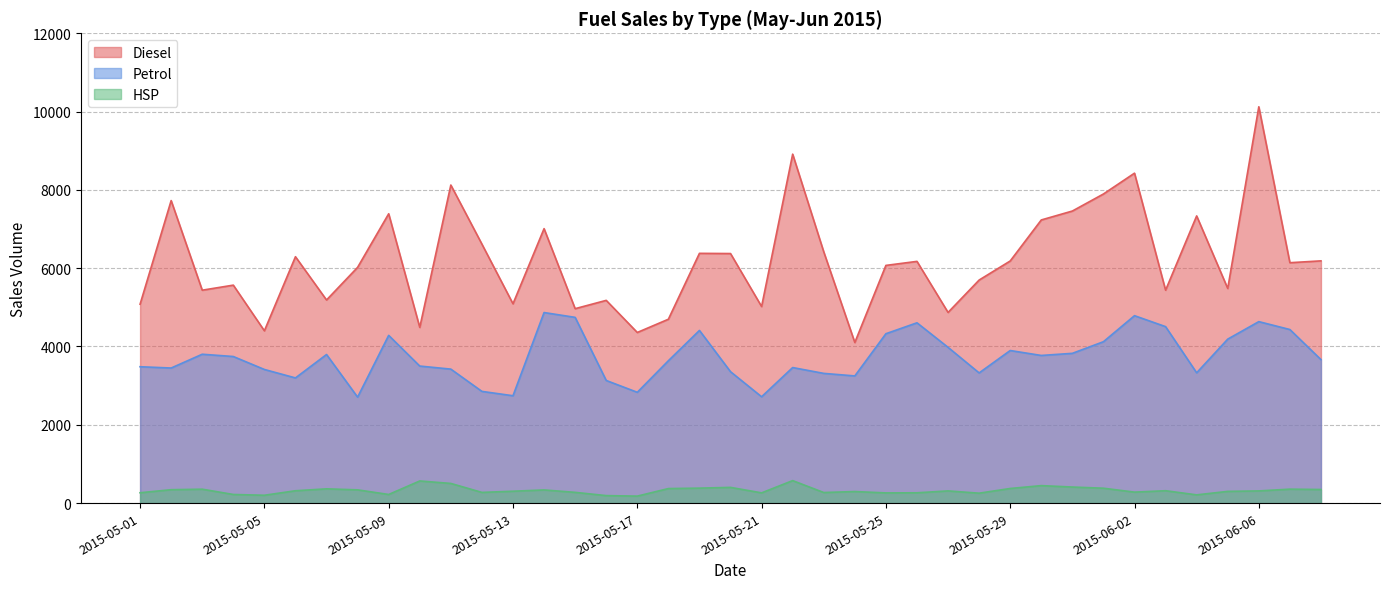

What position from the right is 2015-05-27?

13